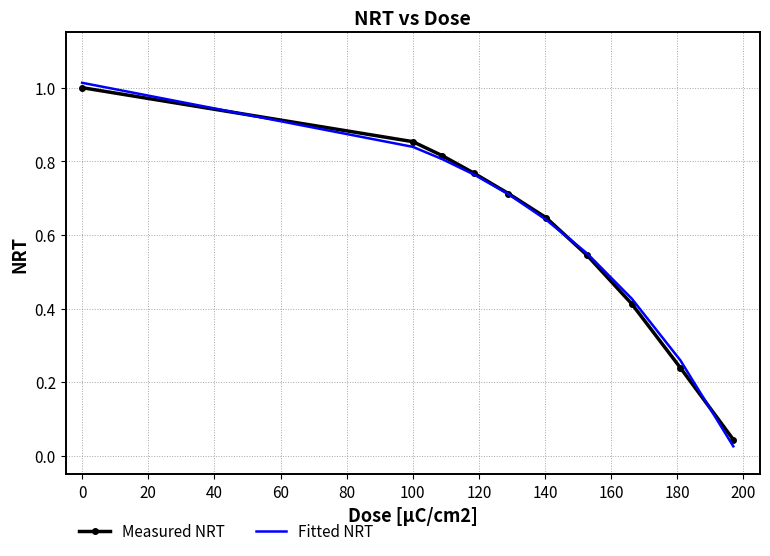

Which series has the largest range (max minus min)?

Fitted NRT